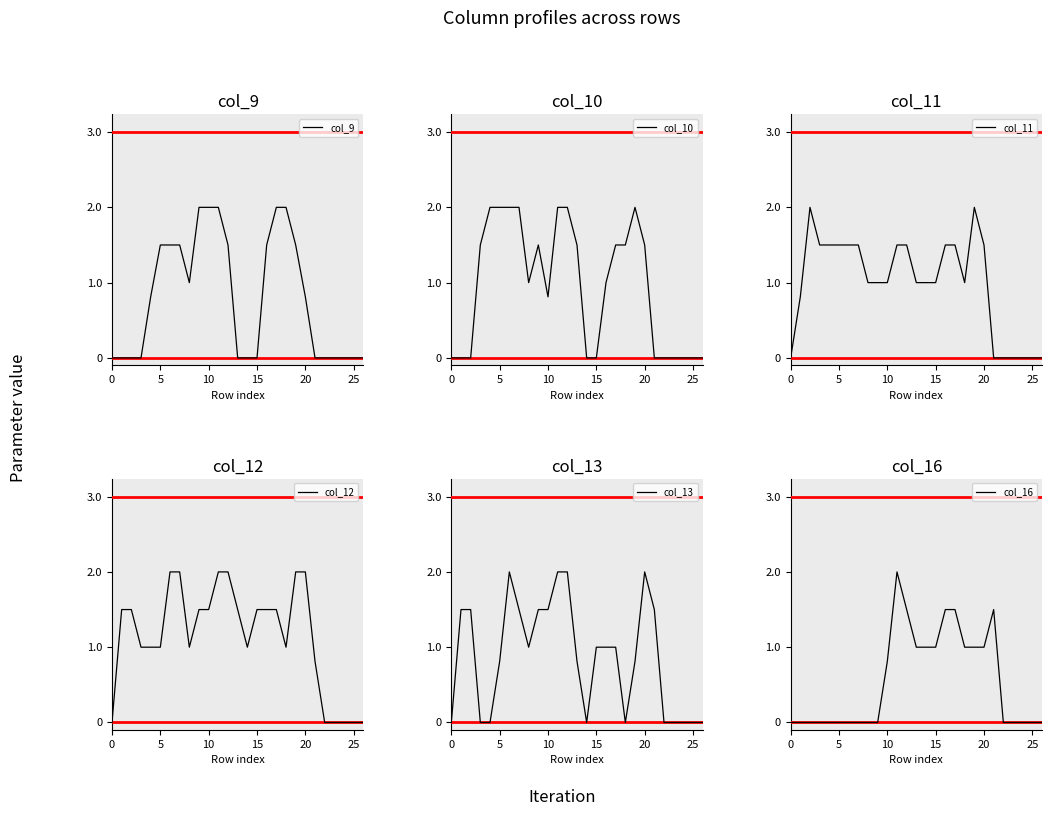

At which category does col_10 reach its first local valley?

8